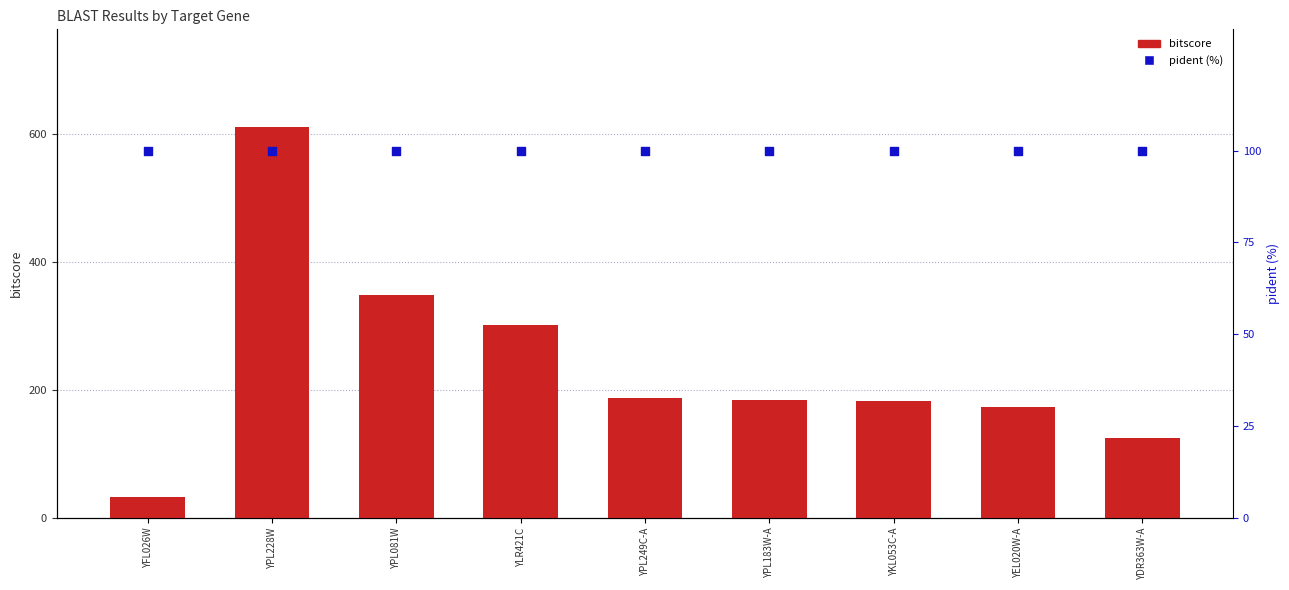

At which category is the sum across all series the highest?

YPL228W